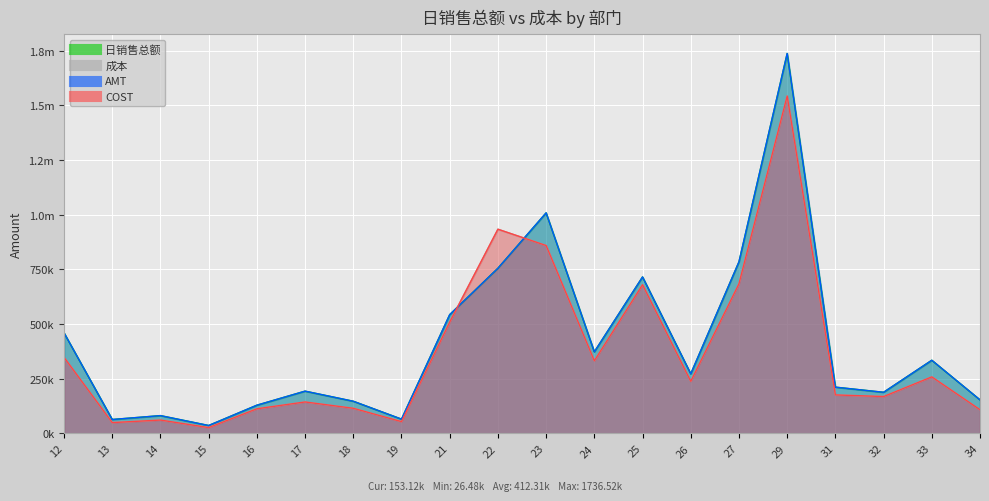

Which series changed the most between 12 and 23?

日销售总额